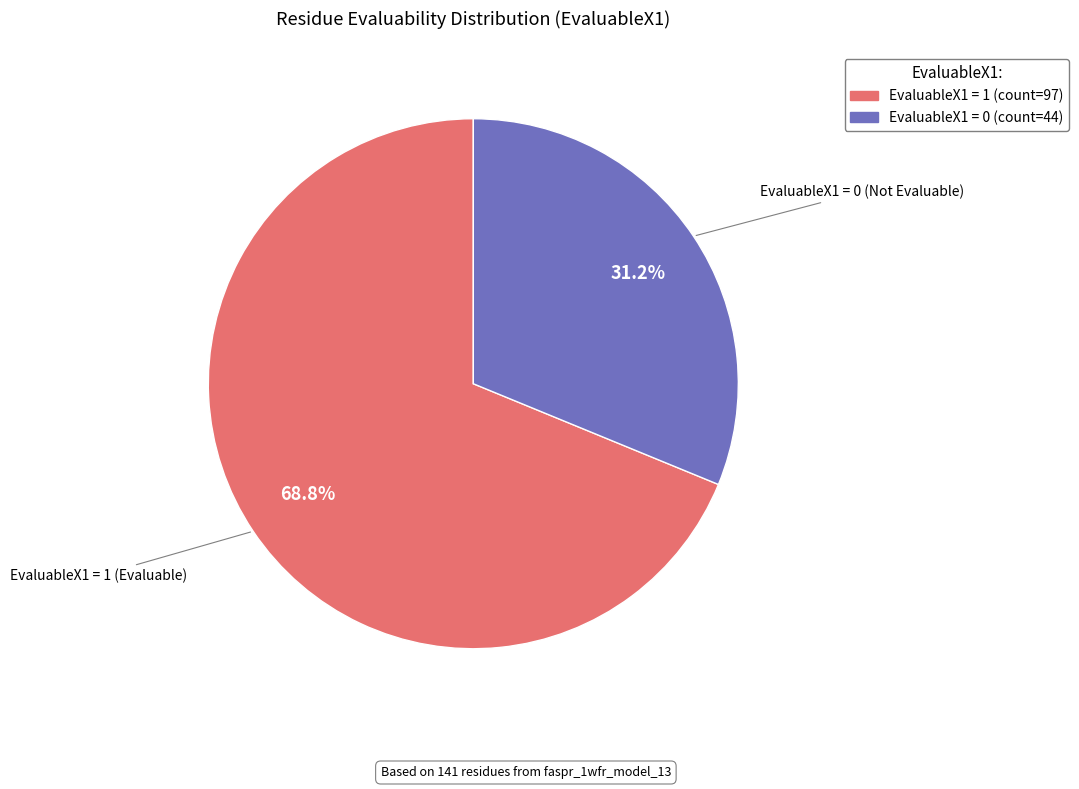

Does any single category account for the majority?

Yes